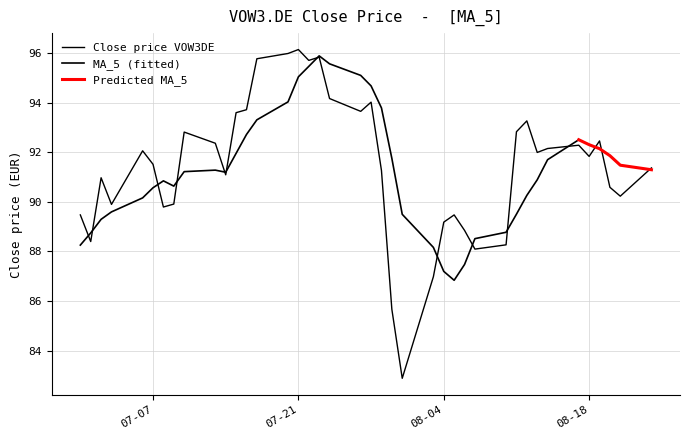

Count the number of values greater than 91.

24